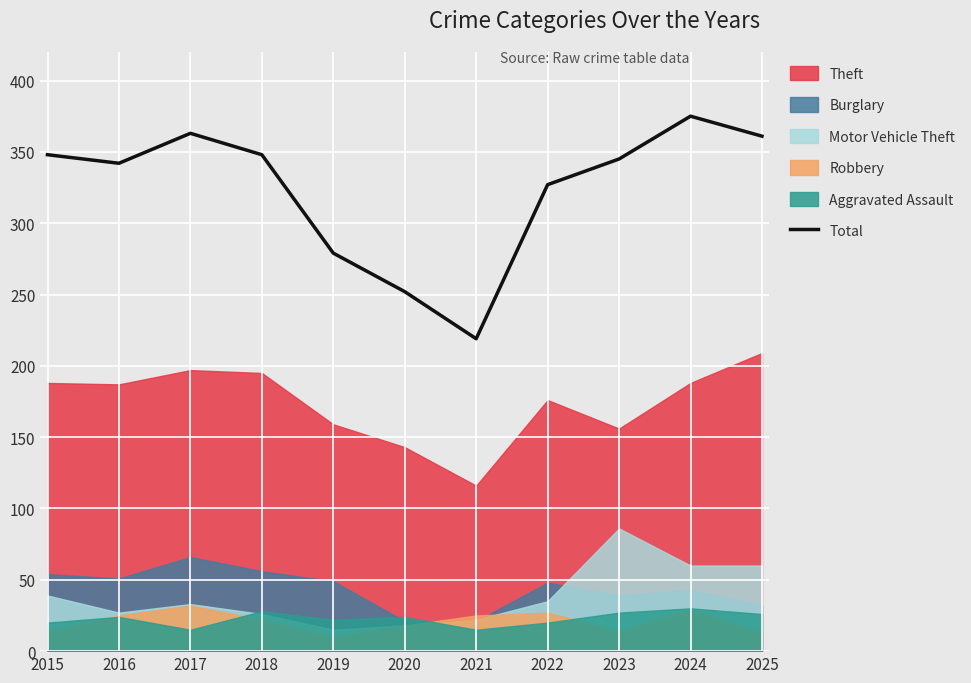

The chart shows a value of 219 at 2021. True or false?

True